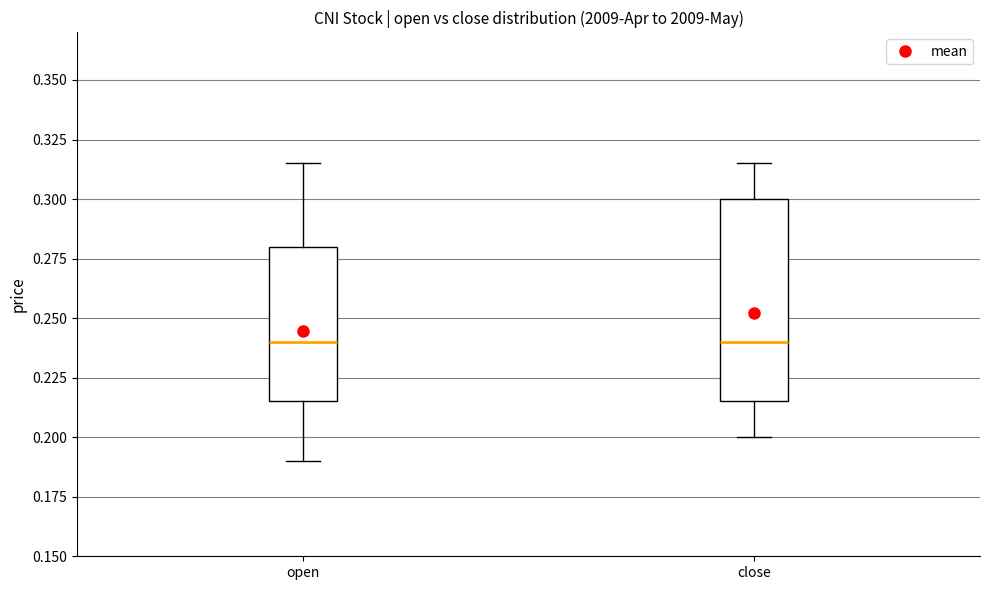

Comparing the boxes themselves (not the whiskers), which one is the tallest?

close